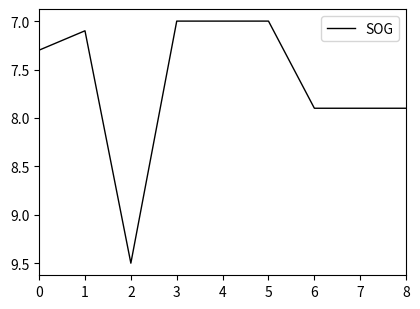

What is the difference between the values at 6 and 2?

1.6